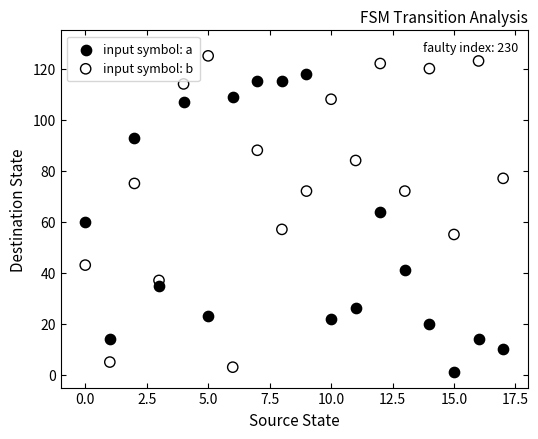

Which series has the widest spread of Y values?

input symbol: b